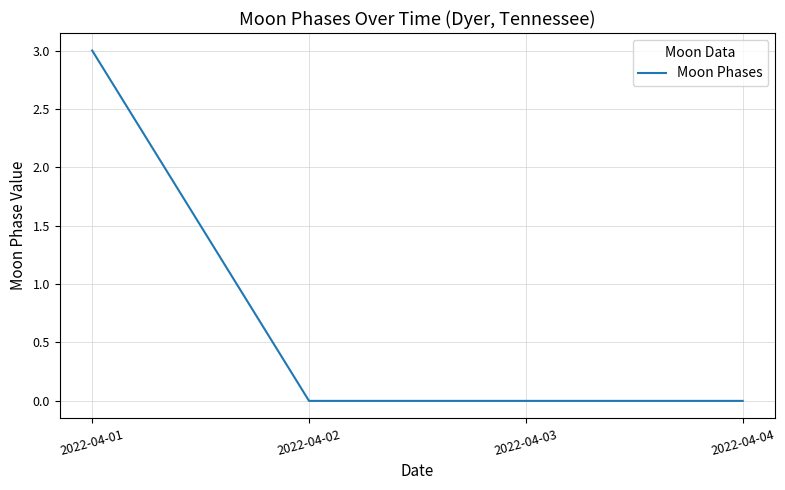

How many lines are shown in the chart?

1